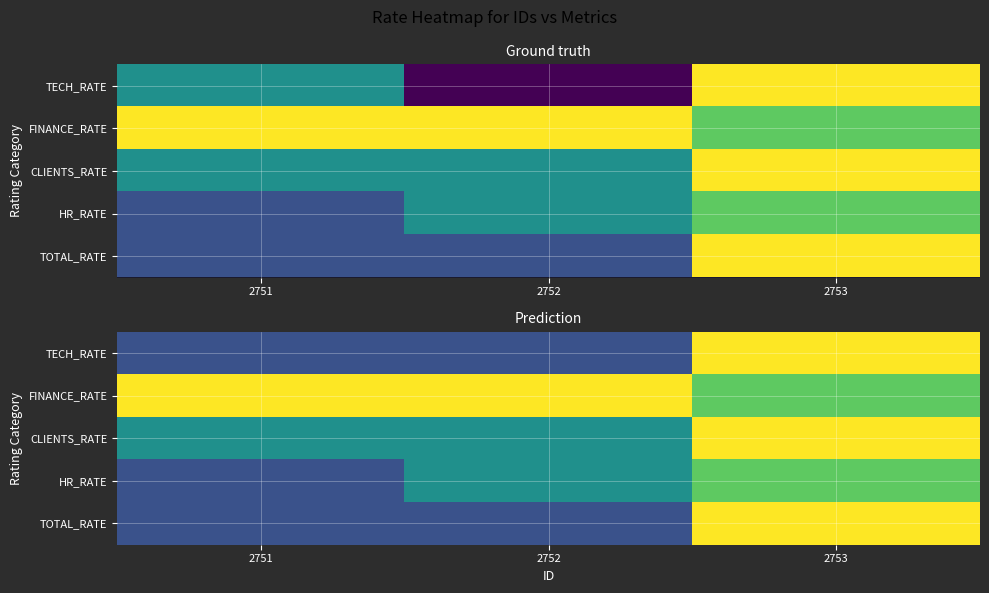

Which series has the largest total across all categories?

FINANCE_RATE